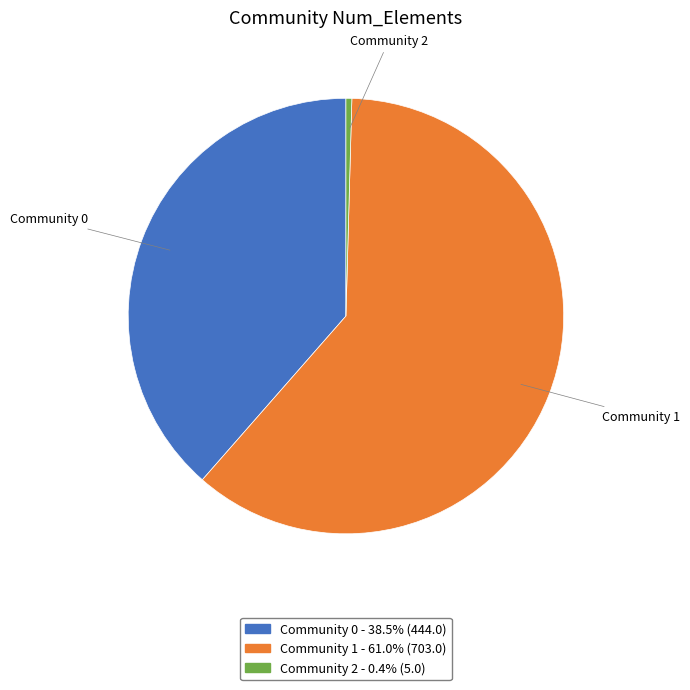

Is the sum of Community 2 and Community 0 greater than half?

No